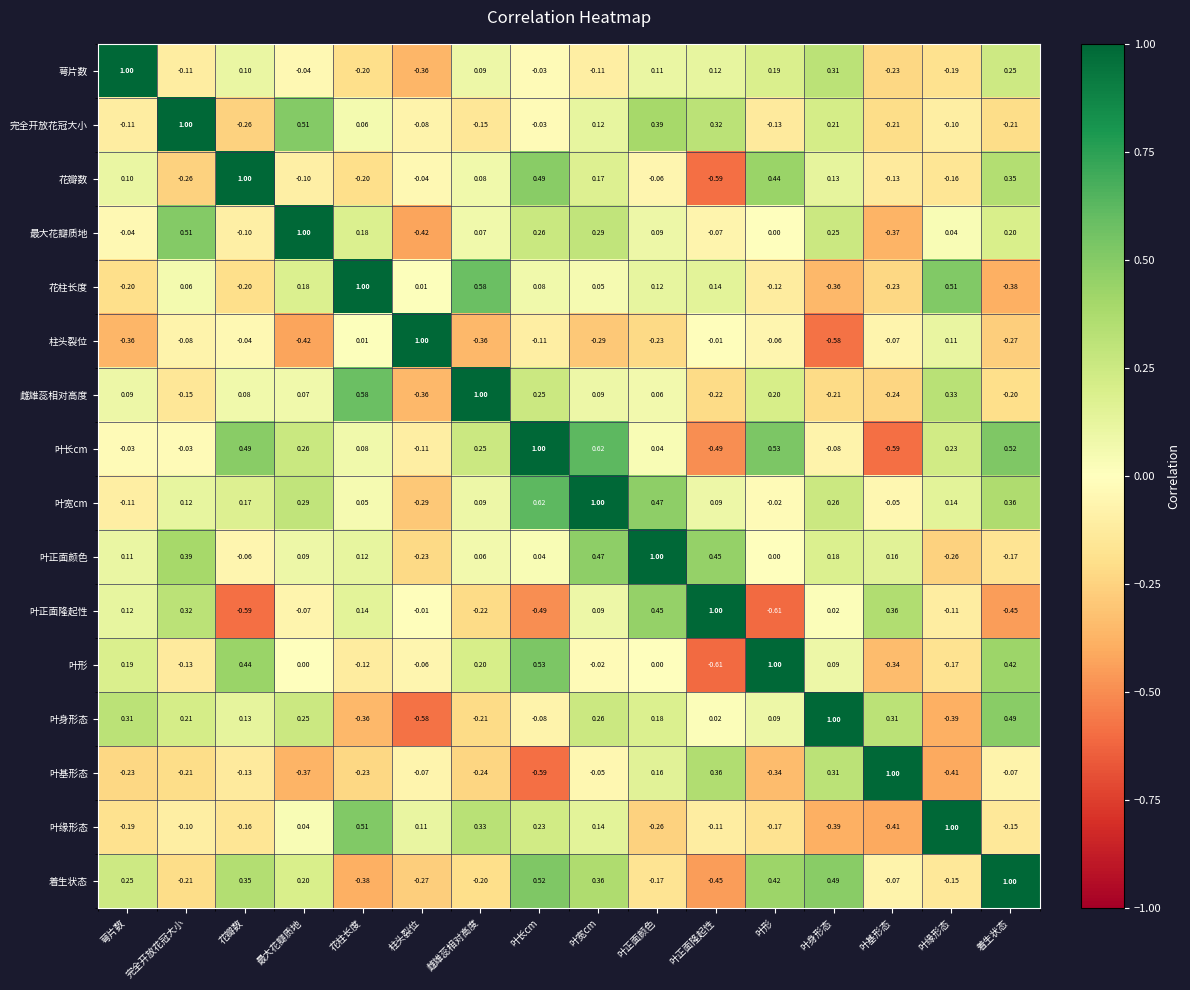

What is the total value across all series at 萼片数?

0.9